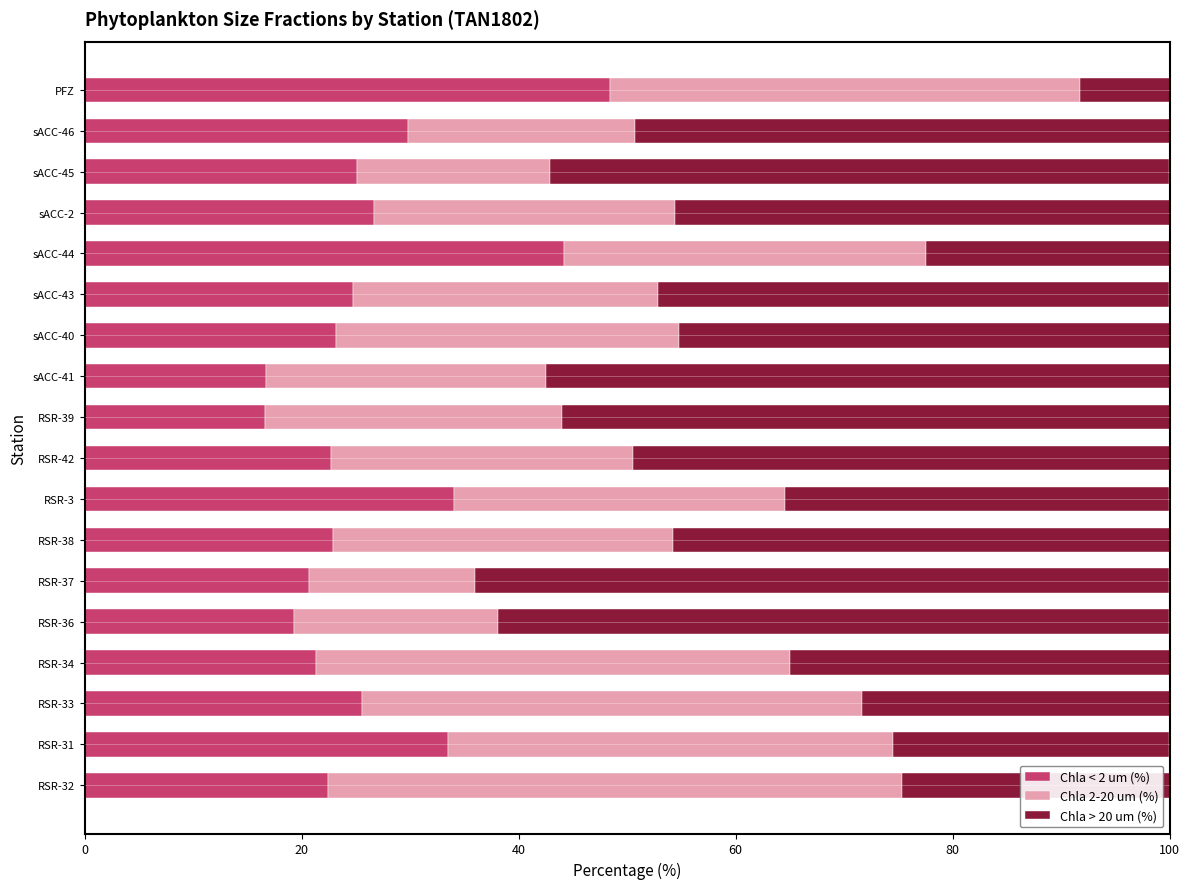

What is the approximate value of Chla < 2 um (%) at sACC-40?

23.1